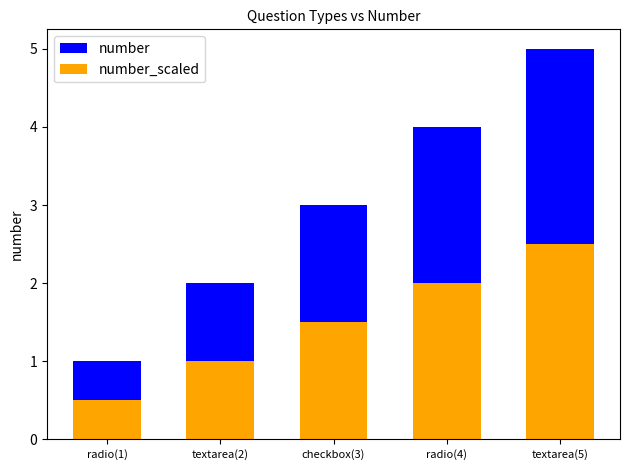

At which category is the sum across all series the highest?

textarea(5)